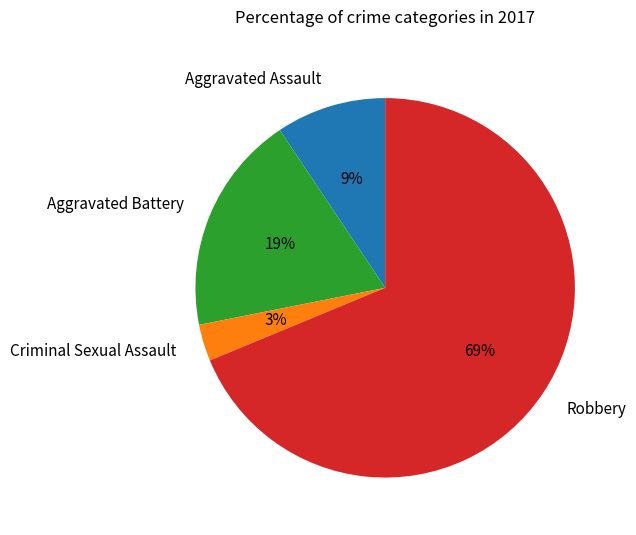

How many slices are in this pie chart?

4